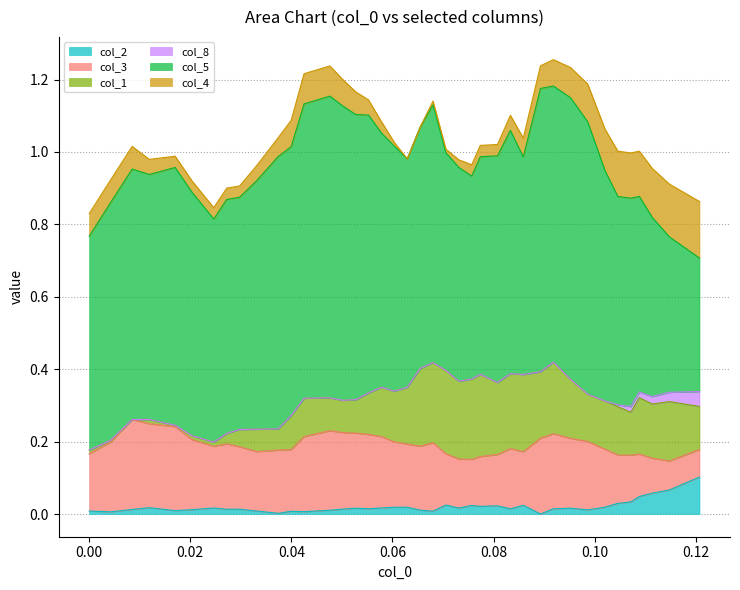

In col_1, how many points are higher than both neighbors (excluding endpoints)?

10